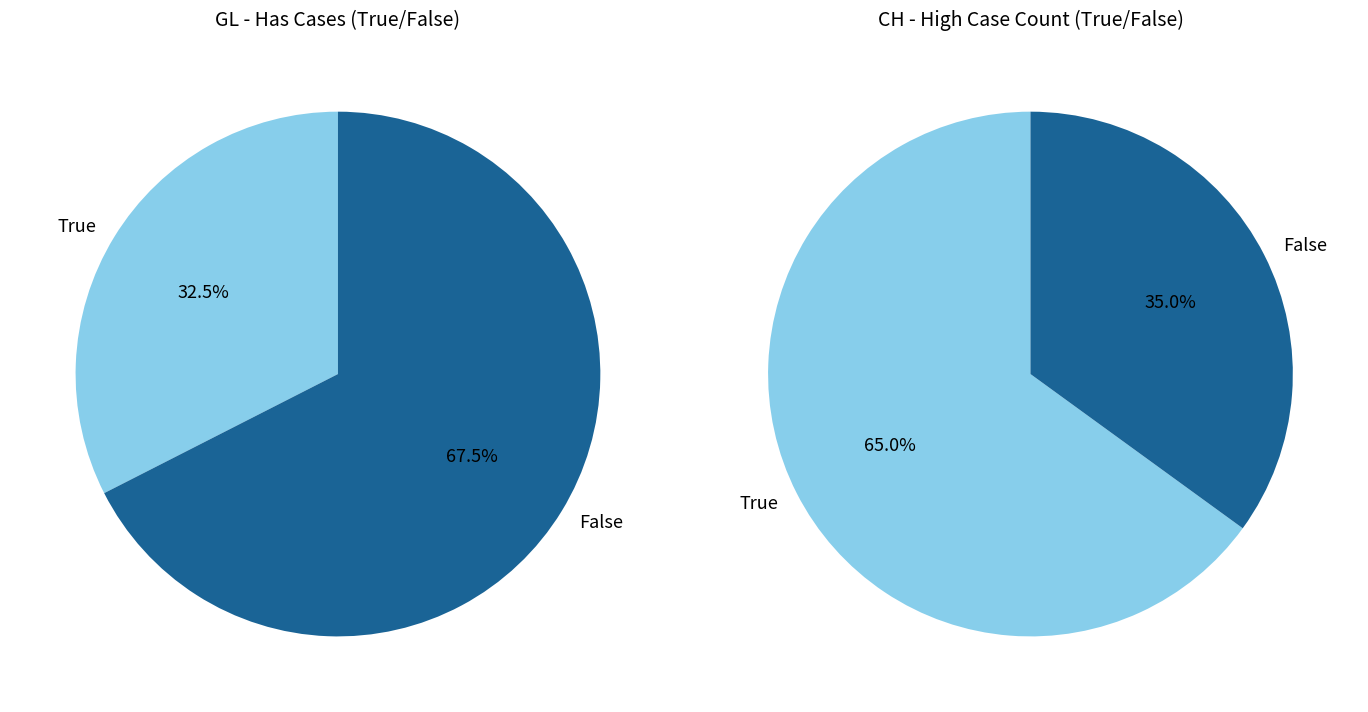

Is 19 the majority of the pie?

No